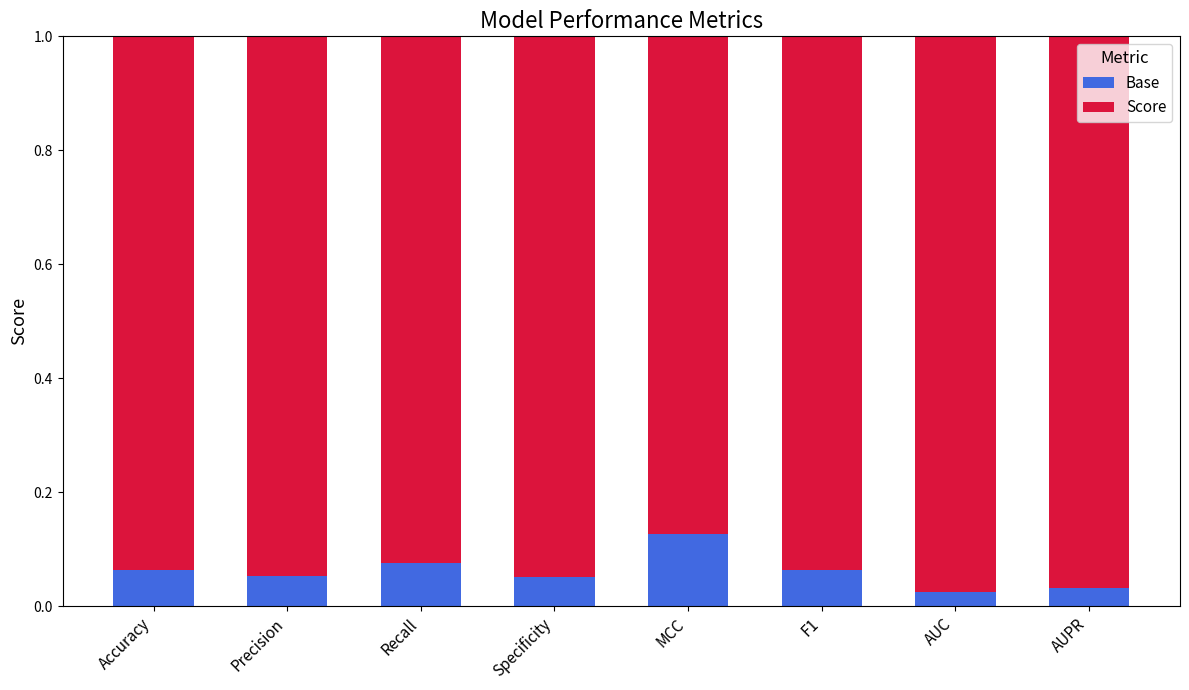

True or false: Base has a value of 0.0 at Recall.

False